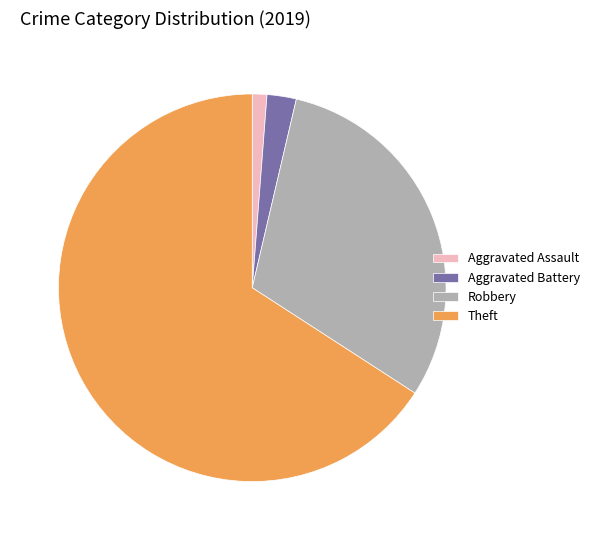

Which has a higher value, Aggravated Battery or Robbery?

Robbery